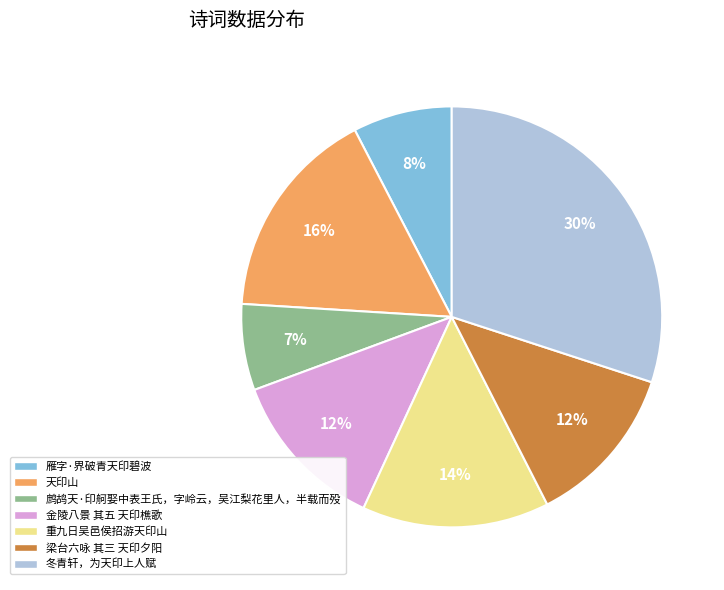

Between 冬青轩，为天印上人赋 and 金陵八景 其五 天印樵歌, which is larger?

冬青轩，为天印上人赋